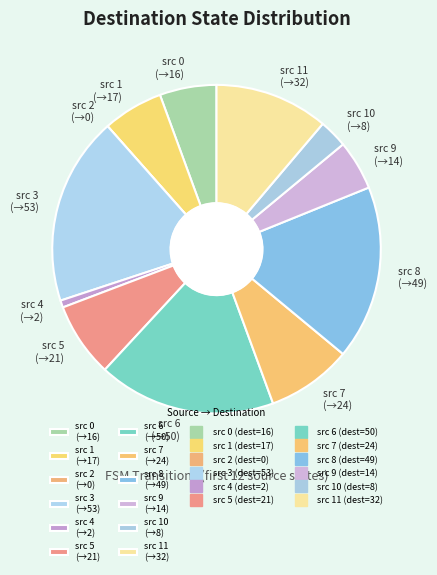

What is the ratio of the value at src 11 (→32) to the value at src 0 (→16)?

2.0